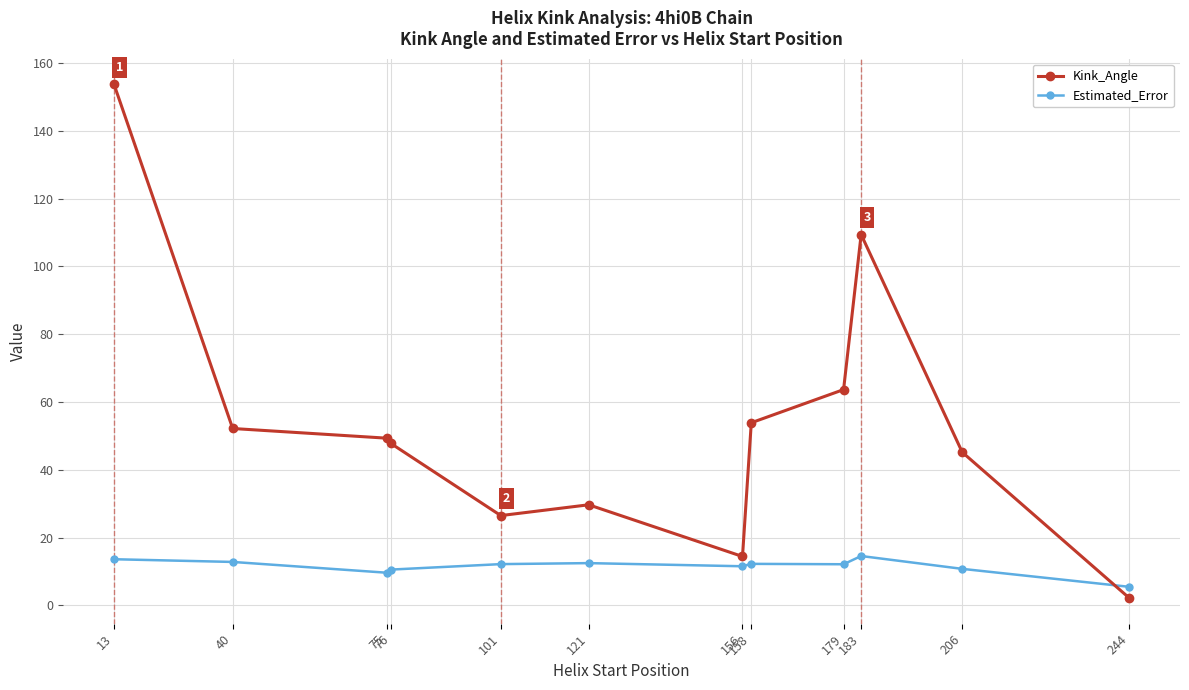

How many data points does each series have?

12